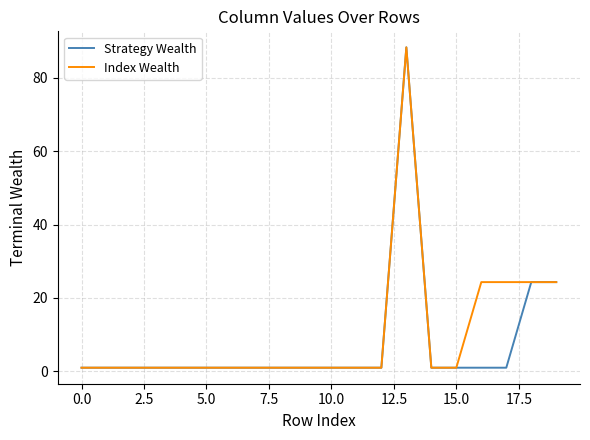

At which category does Index Wealth reach its first local peak?

13